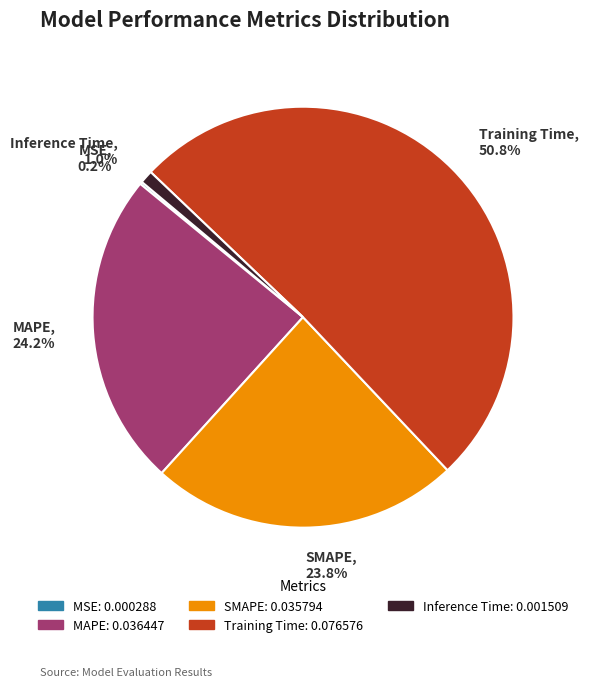

How much of the chart is everything except MAPE?

75.8%